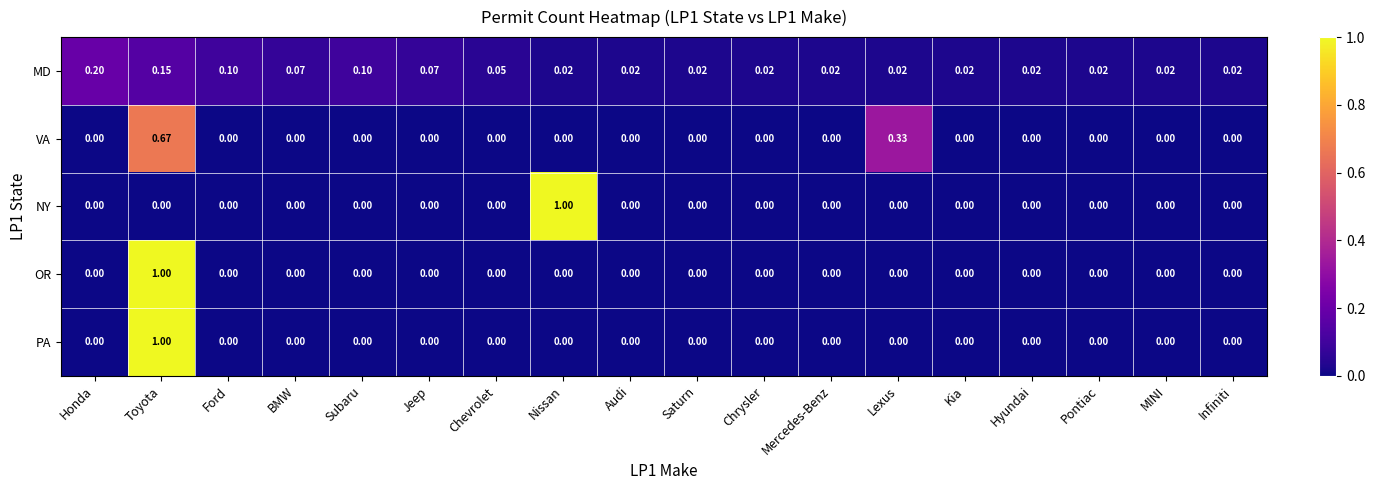

What is the maximum value shown in the chart?

1.0